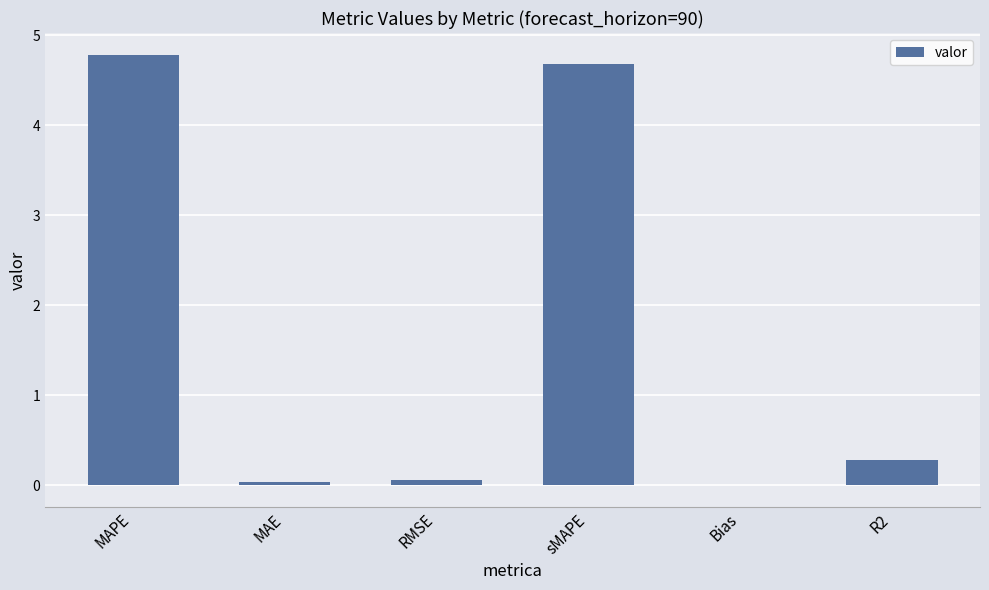

The chart shows a value of -0.0 at Bias. True or false?

True